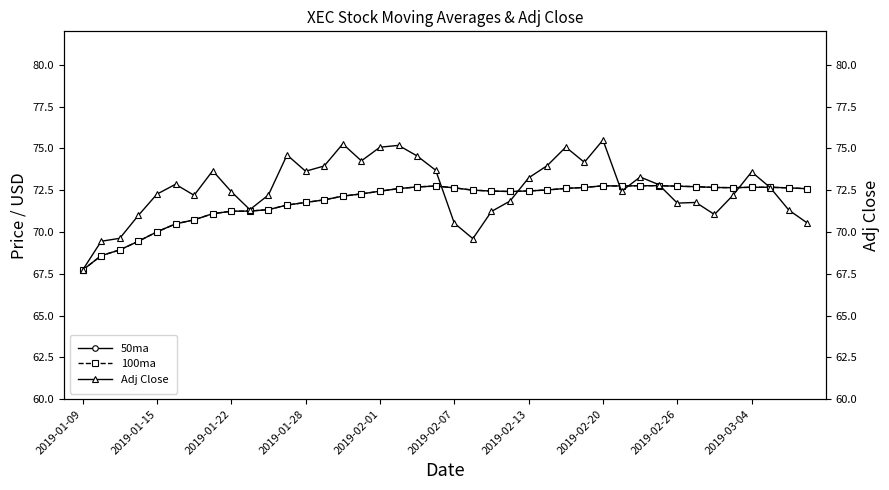

How many lines are shown in the chart?

3